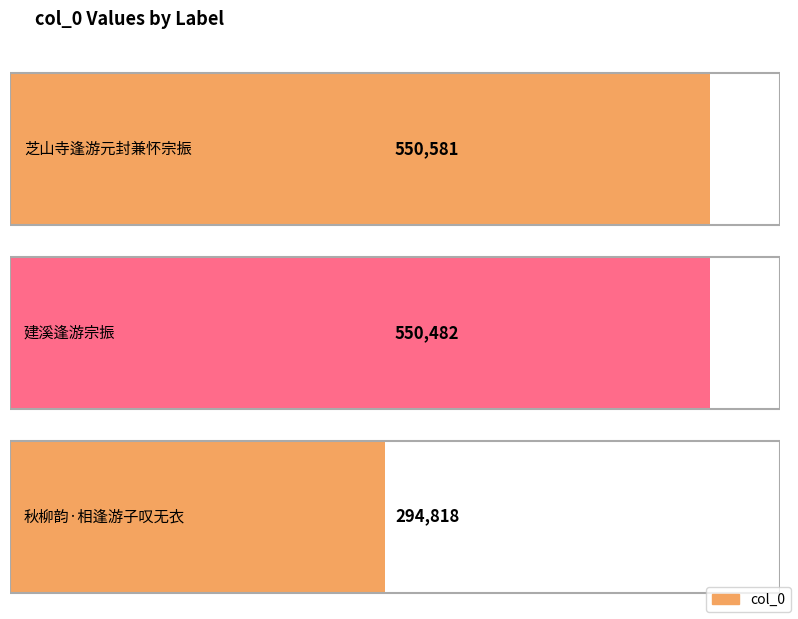

The value at 秋柳韵·相逢游子叹无衣 is 98330. True or false?

False